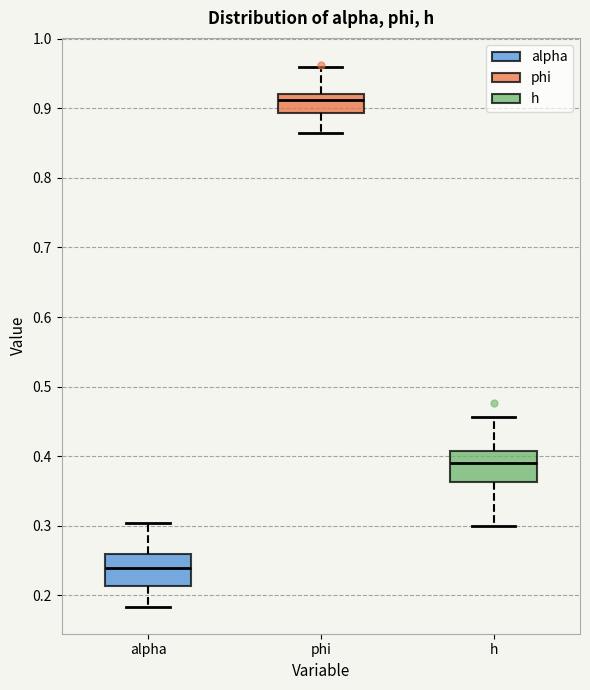

Which box's median line is the lowest?

alpha